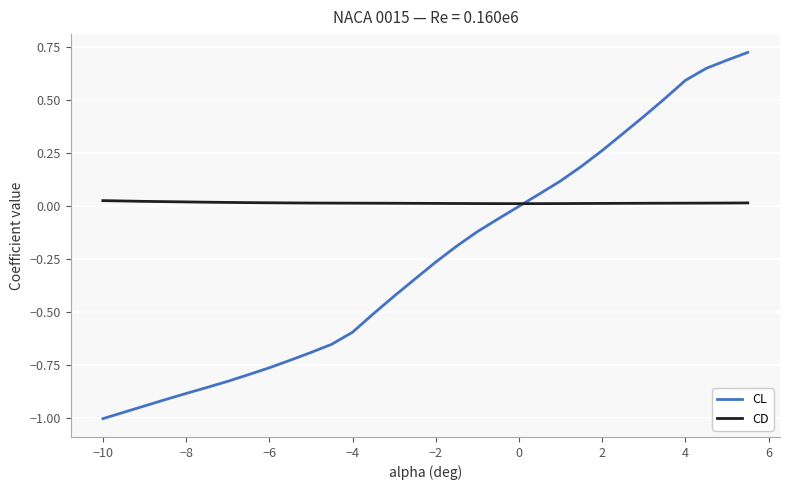

Rank the series by their maximum value, from highest to lowest.

CL, CD